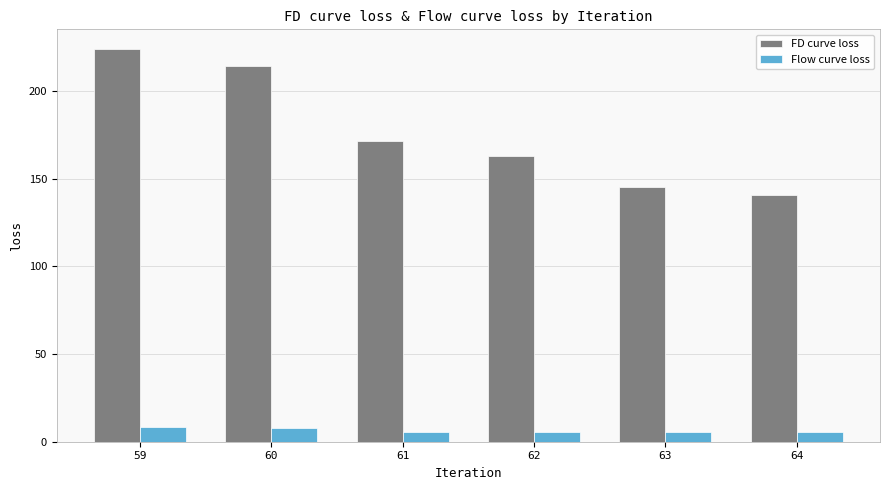

Which series has the largest range (max minus min)?

FD curve loss